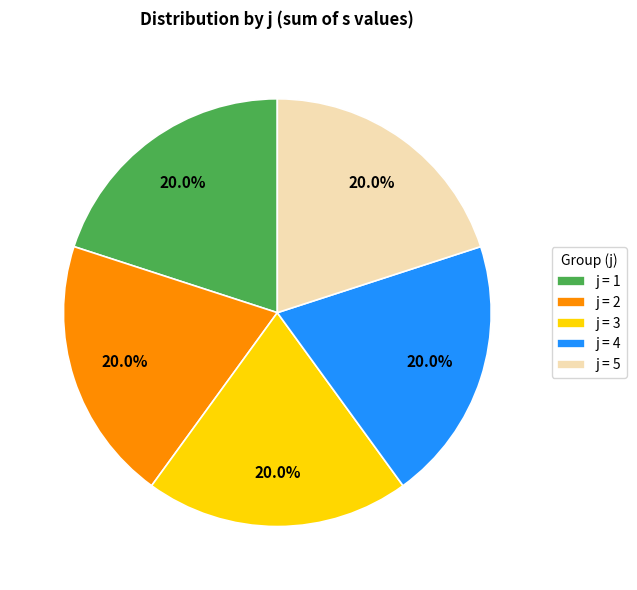

Approximately how many times larger is the value at j = 3 compared to j = 2?

1.0